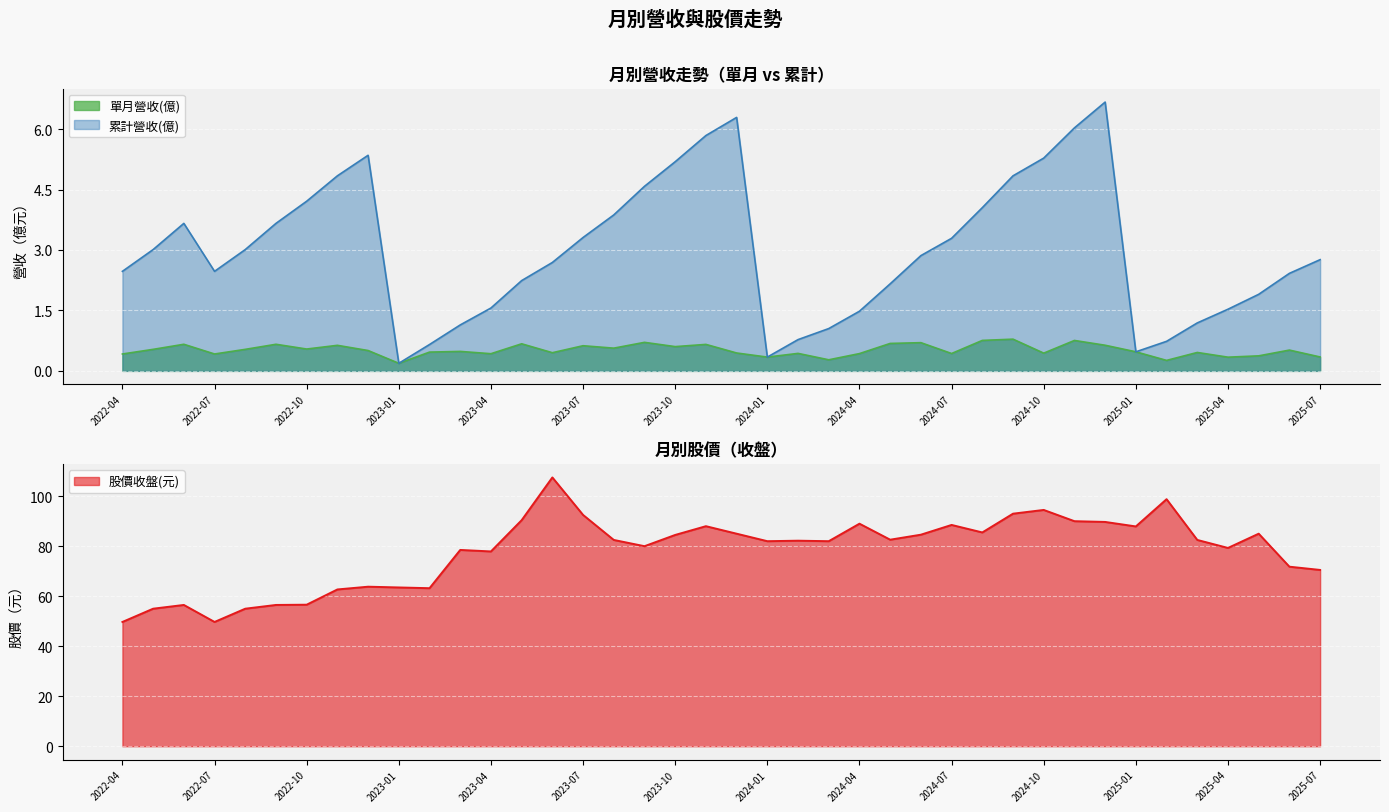

What is the label of the 10th point from the right?

2024-10